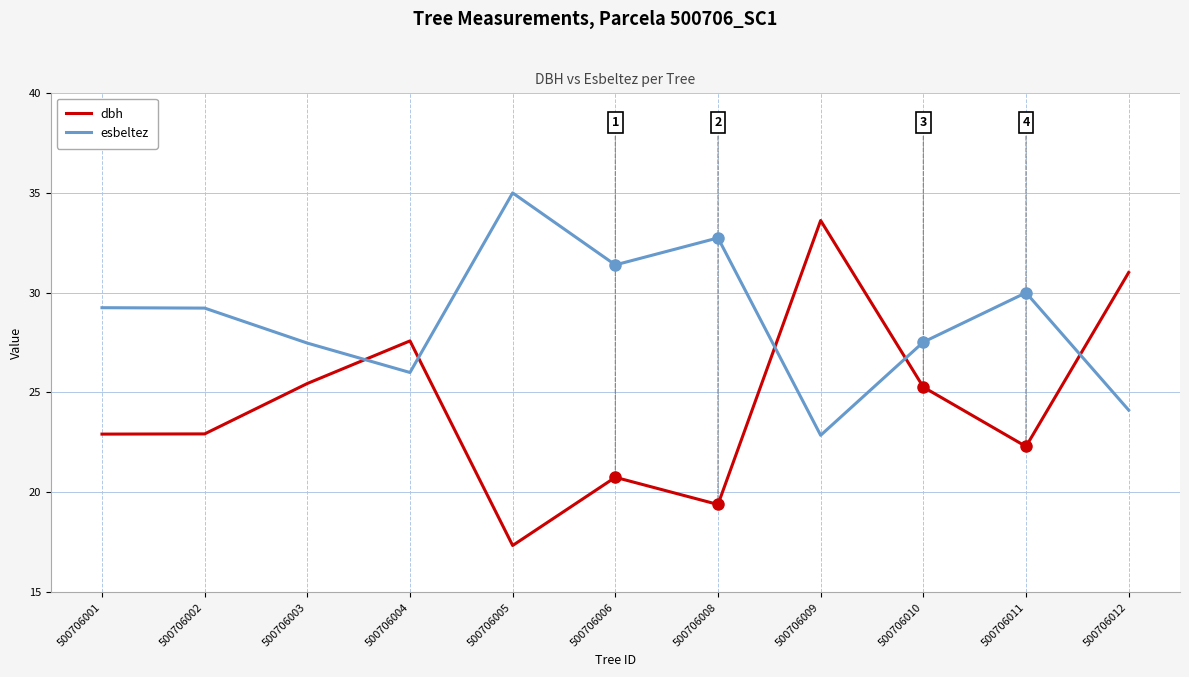

How many values in the dbh series exceed 22?

8